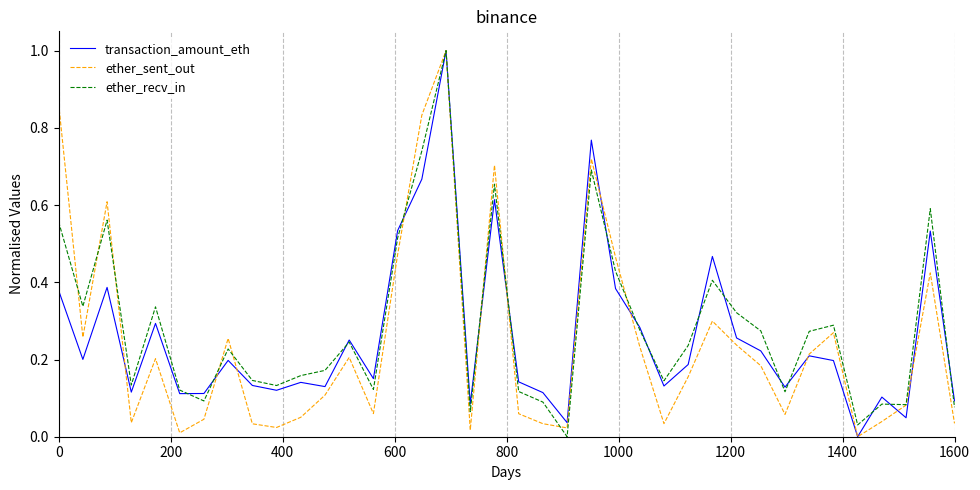

What is the maximum value shown in the chart?

1.0